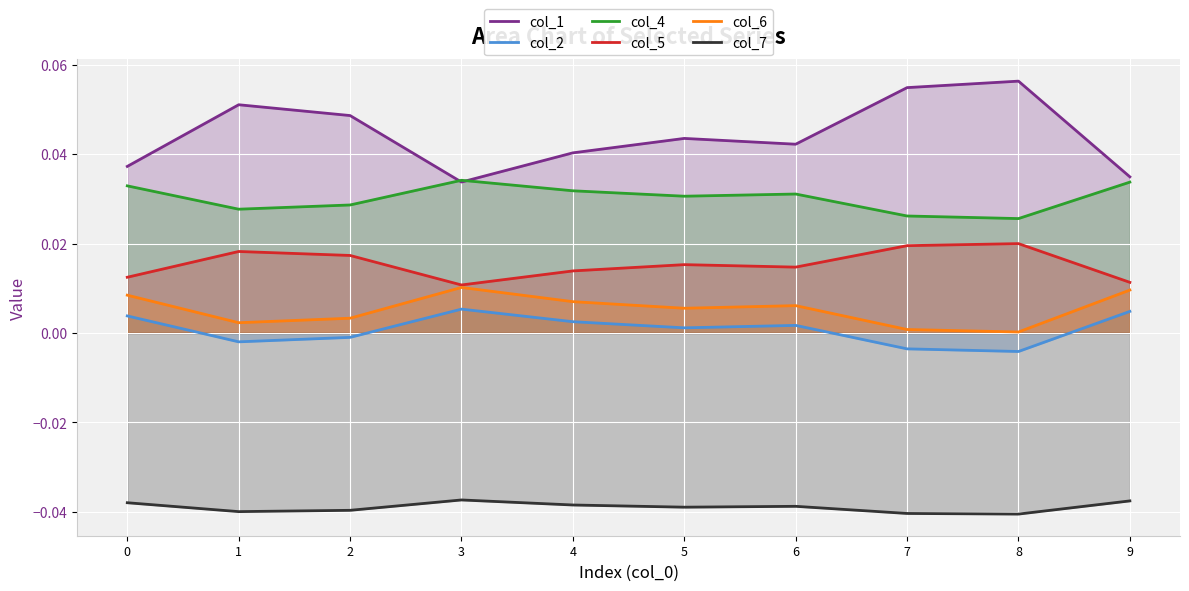

How many lines are shown in the chart?

6